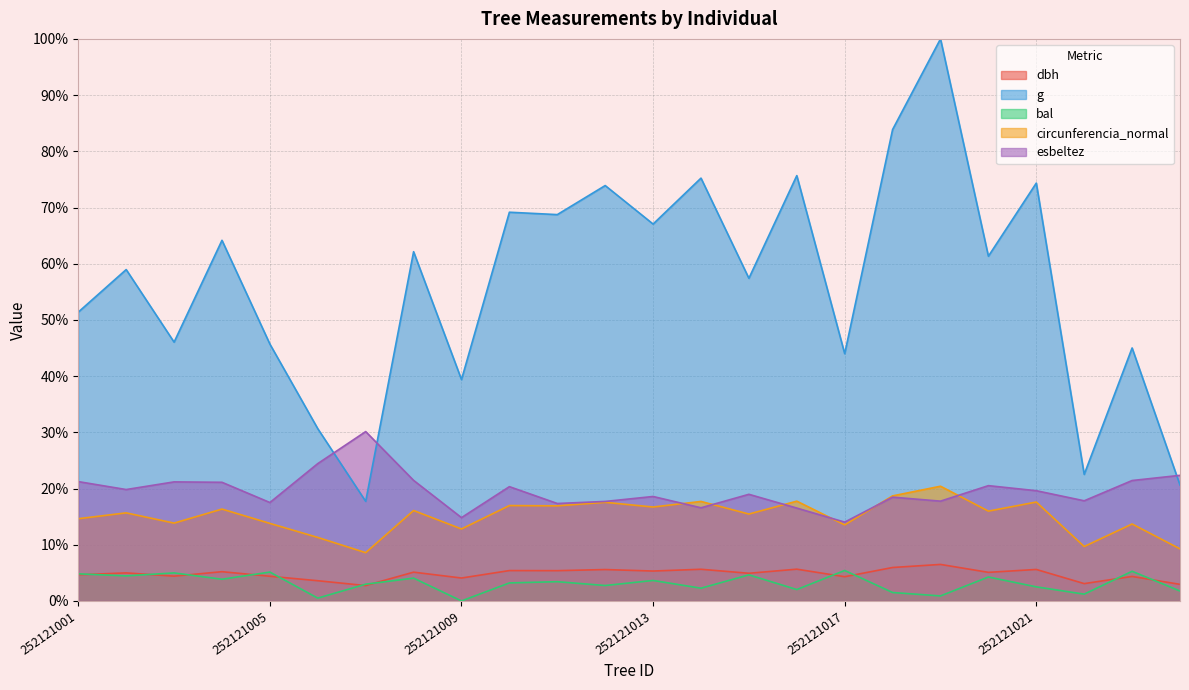

Reading left to right, list all the values displayed in this chart.

dbh: 252121001=4.7	252121002=5.0	252121003=4.4	252121004=5.2	252121005=4.4	252121006=3.6	252121007=2.7	252121008=5.1	252121009=4.1	252121010=5.4	252121011=5.4	252121012=5.6	252121013=5.3	252121014=5.6	252121015=4.9	252121016=5.7	252121017=4.3	252121018=5.9	252121019=6.5	252121020=5.1	252121021=5.6	252121022=3.1	252121023=4.4	252121024=2.9
g: 252121001=51.4	252121002=59.0	252121003=46.0	252121004=64.2	252121005=45.7	252121006=30.6	252121007=17.7	252121008=62.1	252121009=39.4	252121010=69.2	252121011=68.7	252121012=73.9	252121013=67.1	252121014=75.2	252121015=57.4	252121016=75.7	252121017=44.0	252121018=83.9	252121019=100.0	252121020=61.3	252121021=74.3	252121022=22.5	252121023=45.0	252121024=20.6
bal: 252121001=4.8	252121002=4.5	252121003=5.0	252121004=3.9	252121005=5.1	252121006=0.5	252121007=3.0	252121008=4.1	252121009=0.0	252121010=3.2	252121011=3.4	252121012=2.7	252121013=3.6	252121014=2.3	252121015=4.6	252121016=2.0	252121017=5.4	252121018=1.5	252121019=0.9	252121020=4.3	252121021=2.5	252121022=1.2	252121023=5.3	252121024=1.8
circunferencia_normal: 252121001=14.6	252121002=15.7	252121003=13.8	252121004=16.3	252121005=13.8	252121006=11.3	252121007=8.6	252121008=16.1	252121009=12.8	252121010=17.0	252121011=16.9	252121012=17.5	252121013=16.7	252121014=17.7	252121015=15.5	252121016=17.8	252121017=13.5	252121018=18.7	252121019=20.4	252121020=16.0	252121021=17.6	252121022=9.7	252121023=13.7	252121024=9.3
esbeltez: 252121001=21.2	252121002=19.8	252121003=21.2	252121004=21.1	252121005=17.5	252121006=24.4	252121007=30.1	252121008=21.5	252121009=14.8	252121010=20.3	252121011=17.3	252121012=17.7	252121013=18.6	252121014=16.6	252121015=19.0	252121016=16.5	252121017=14.0	252121018=18.5	252121019=17.8	252121020=20.5	252121021=19.6	252121022=17.8	252121023=21.4	252121024=22.3